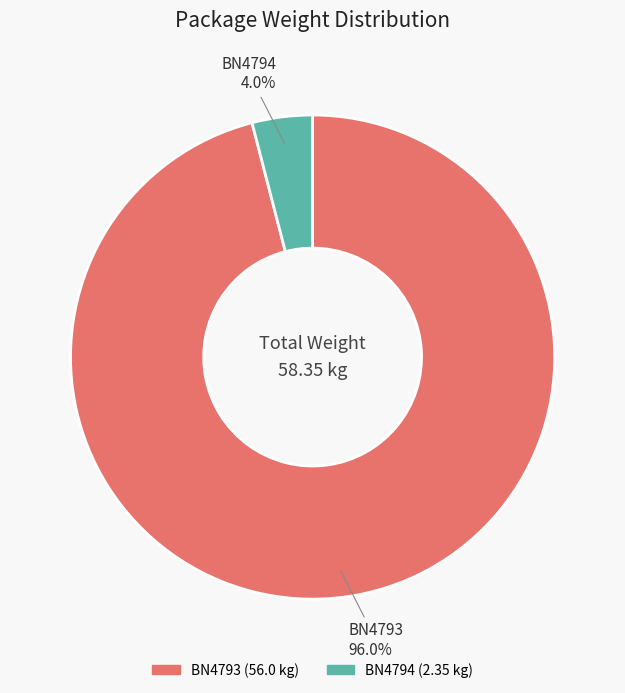

To the nearest percent, what percentage of the pie is BN4794?

4%